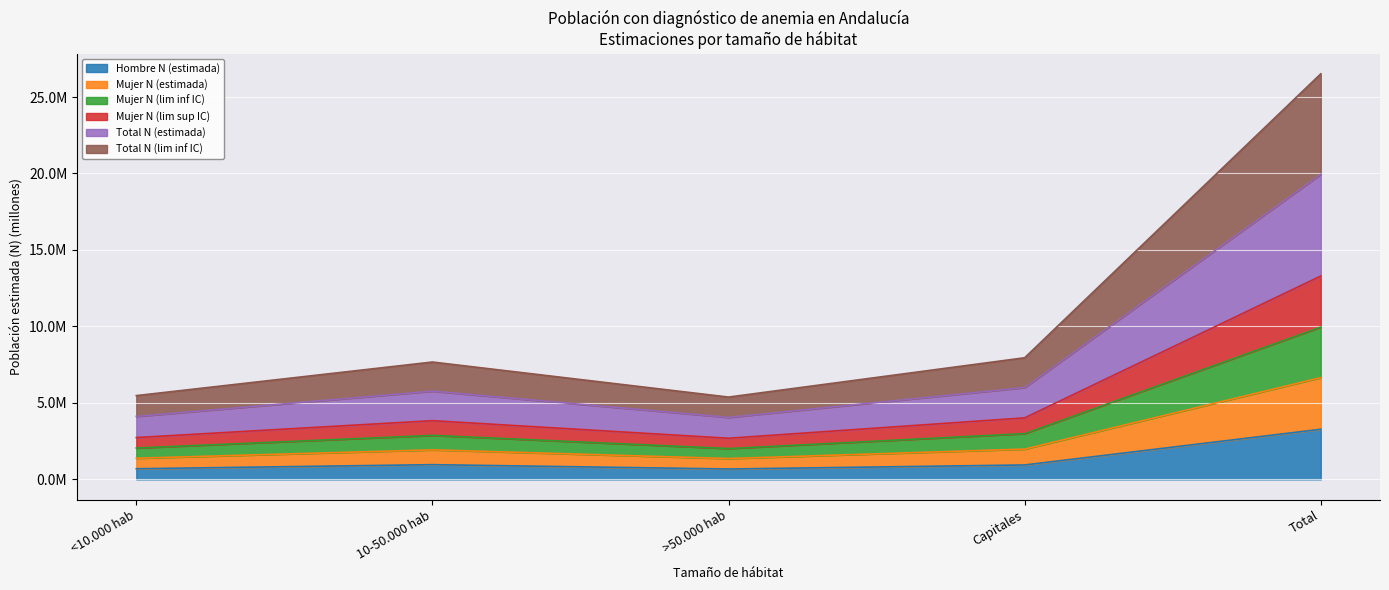

Where is the first local minimum for Hombre N (estimada)?

>50.000 hab